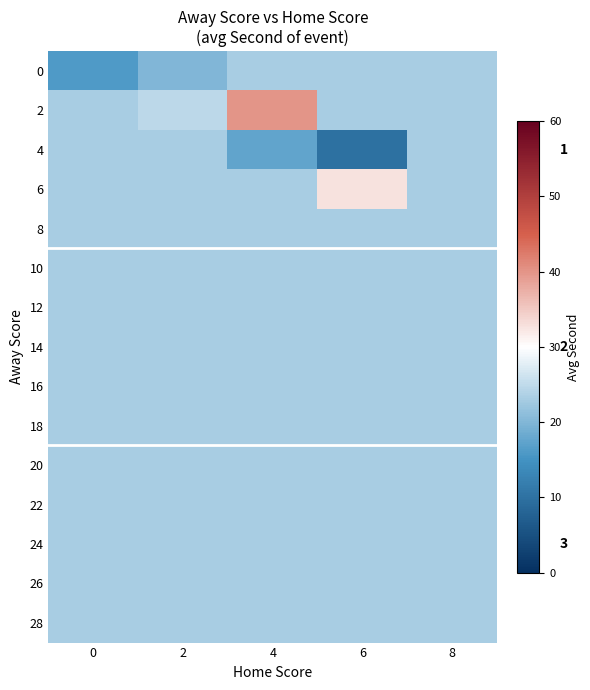

What is the spread (max minus min) of values at 0?

7.0